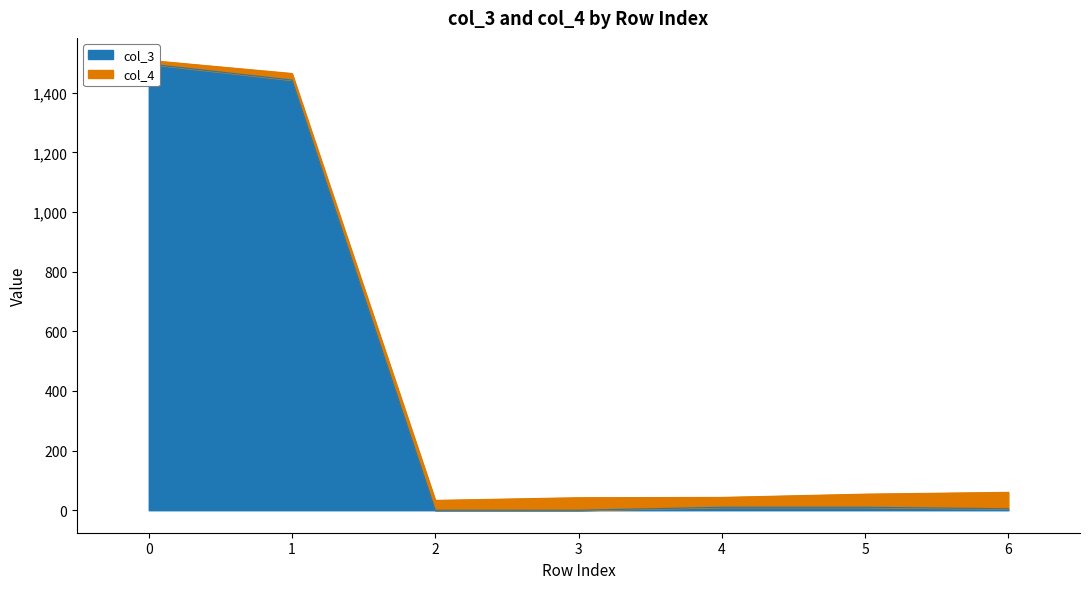

What is the change in value from 4 to 6?

-5